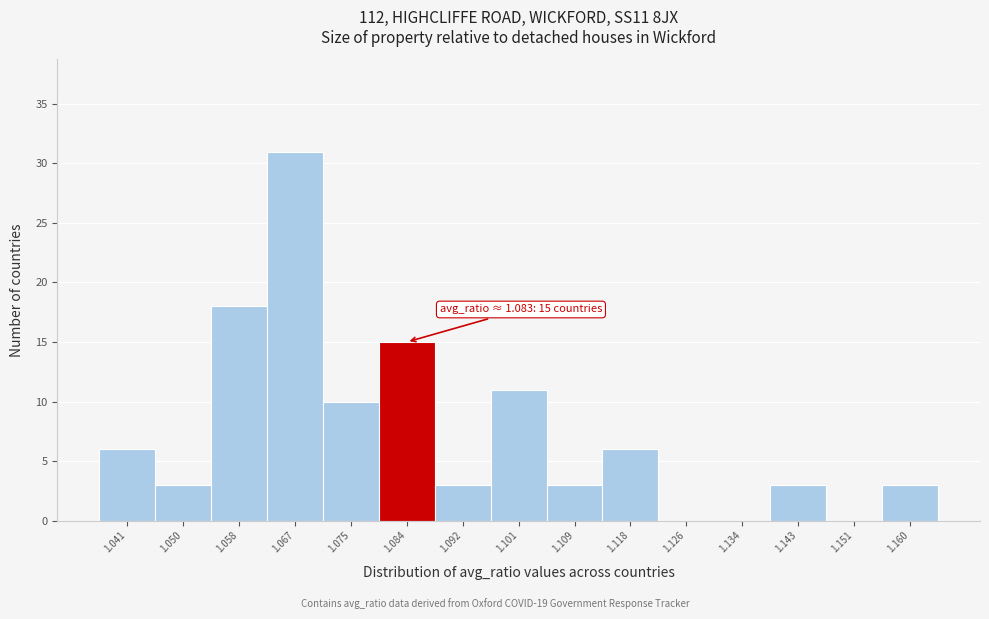

Over which range of the x-axis is the bar tallest?

1.062 to 1.071